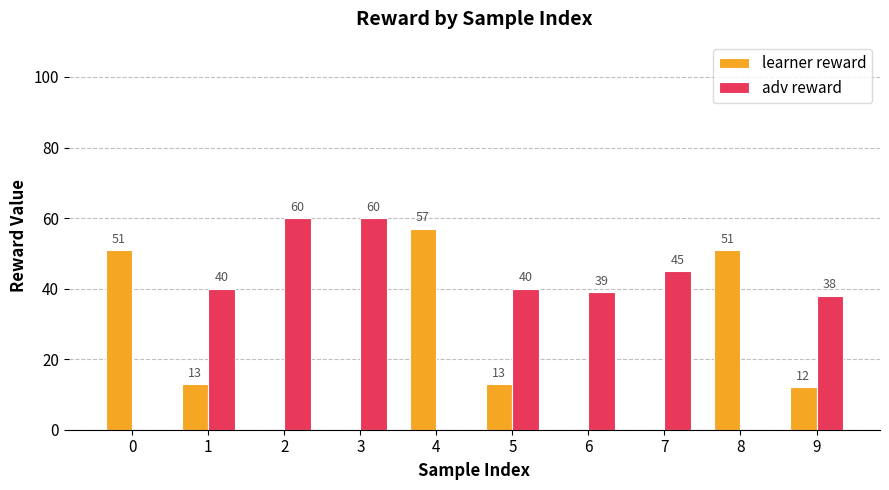

What is the difference between the adv reward values at 2 and 0?

60